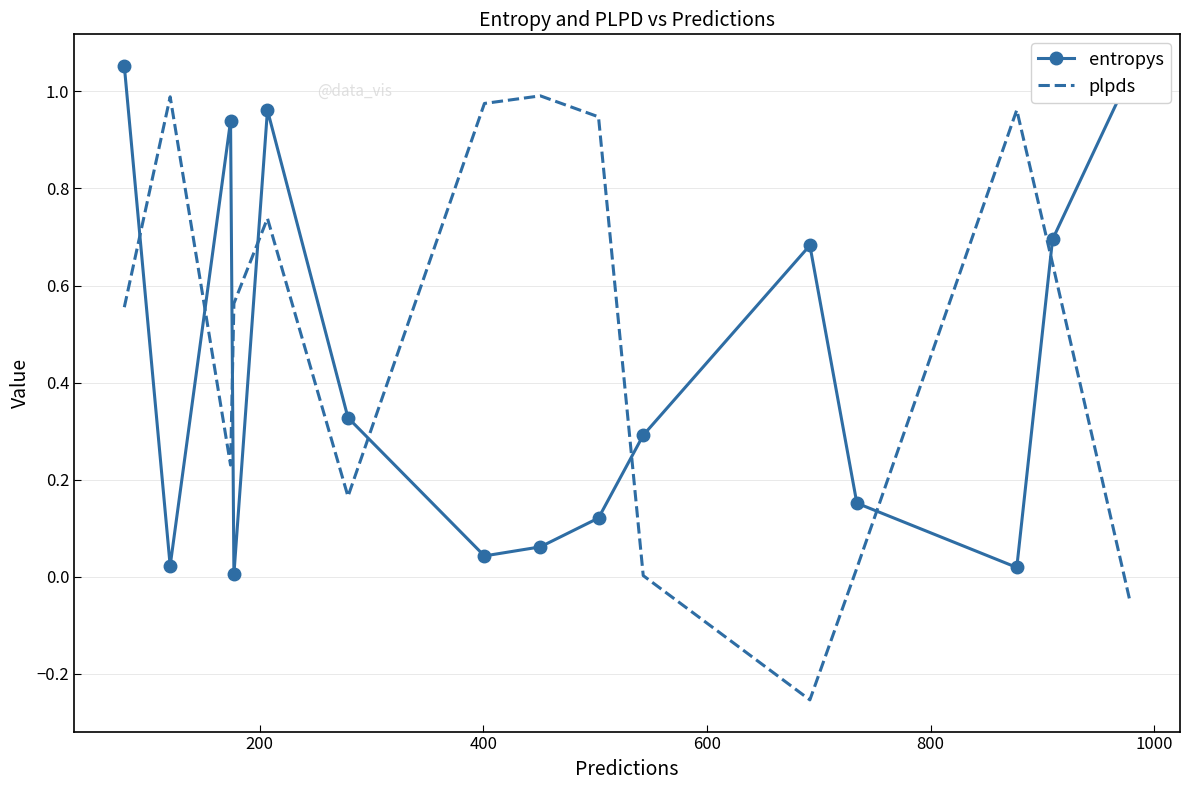

True or false: entropys and plpds intersect in this chart.

True